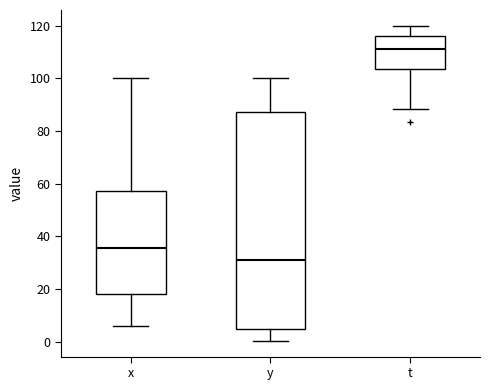

Reading left to right, transcribe this box plot: for each box, give where its median line is, the range the box spans, and where its two whiskers end, as read against the y-axis. The values are not printed on the chart, so give them approximately, as read against the axis.

x: median 36, box 18 to 58, whiskers 6 to 100
y: median 32, box 4 to 88, whiskers 0 to 100
t: median 112, box 104 to 116, whiskers 88 to 120